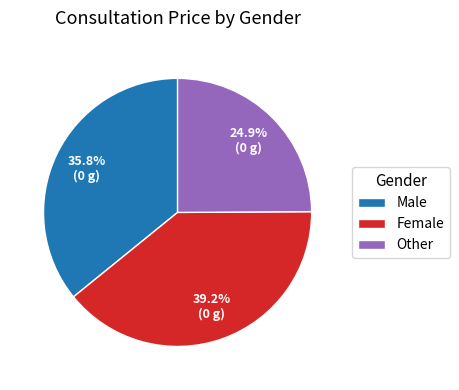

Combined, do Female and Other account for over 50%?

Yes